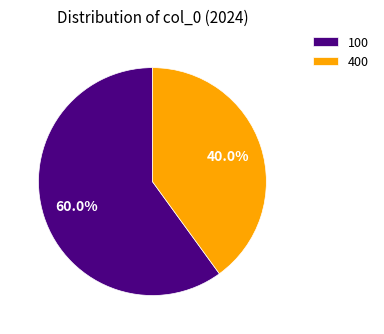

To the nearest percent, what is the difference between the largest and smallest slice percentages?

20%